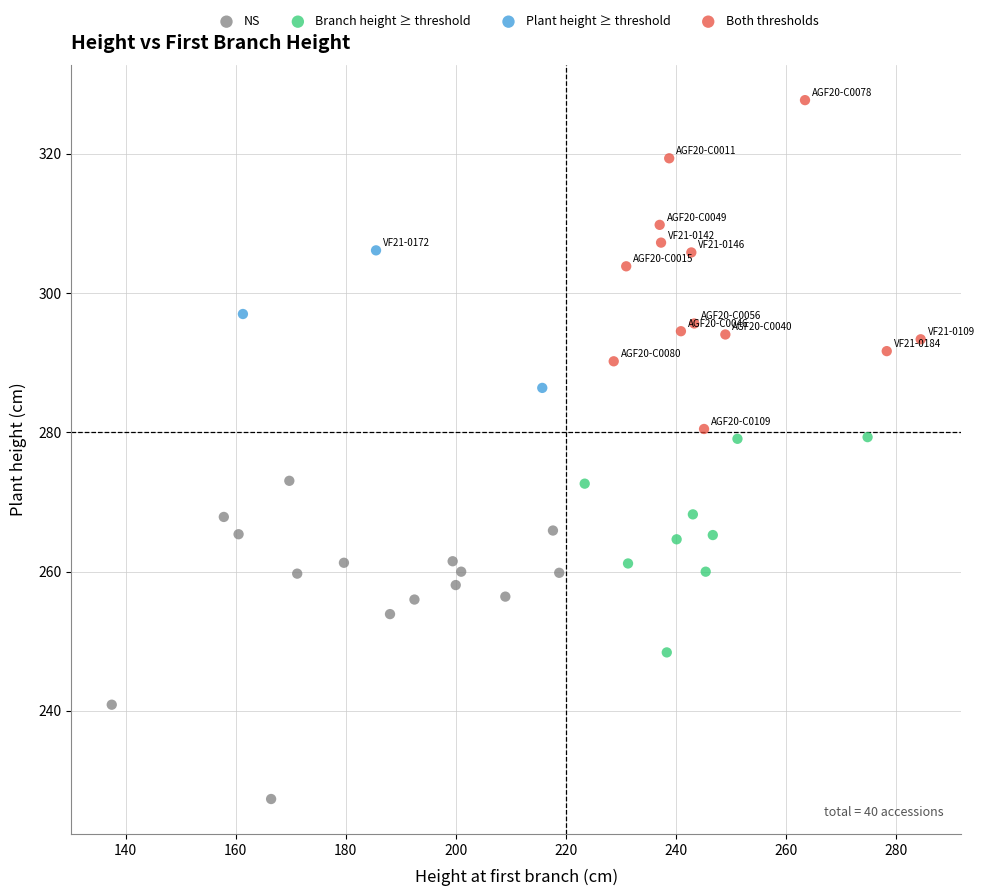

Which series contains the lowest Y value?

NS